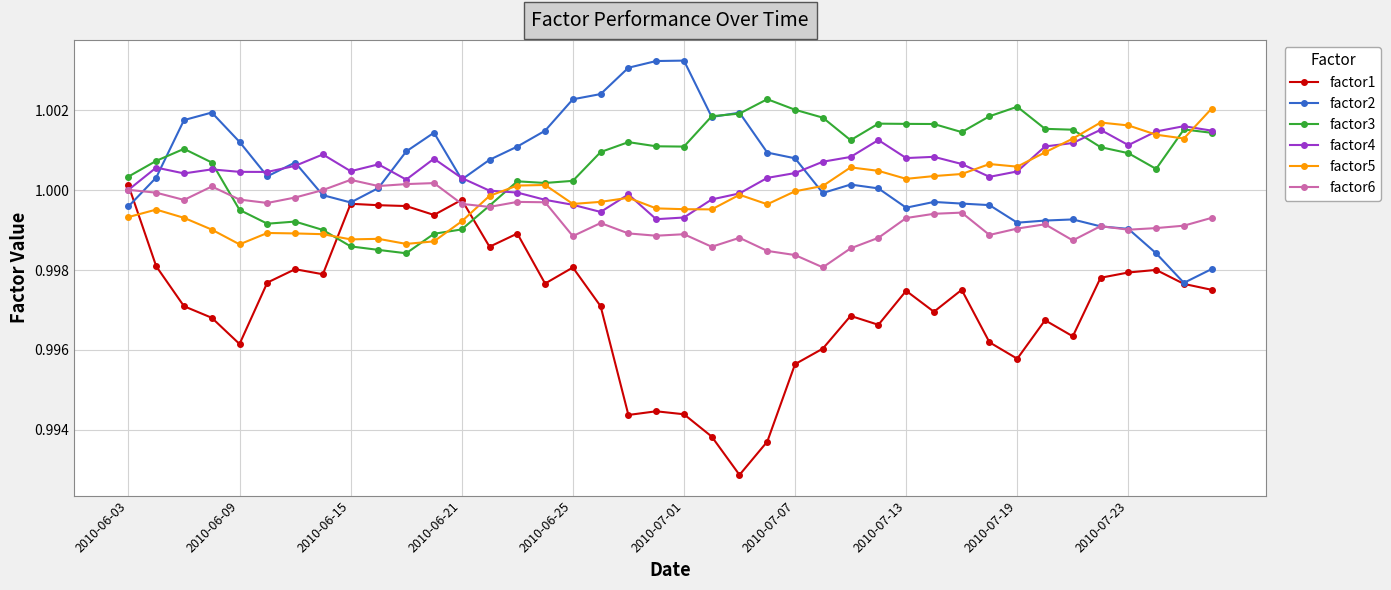

Which series has the largest range (max minus min)?

factor1